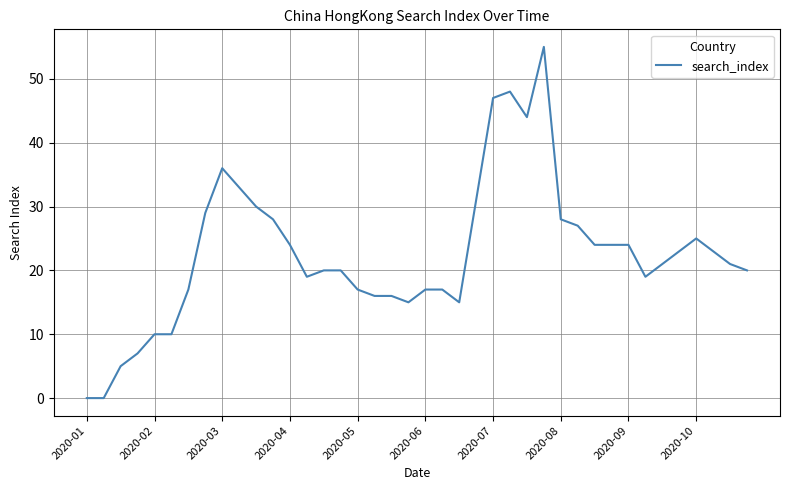

What is the maximum value shown in the chart?

55